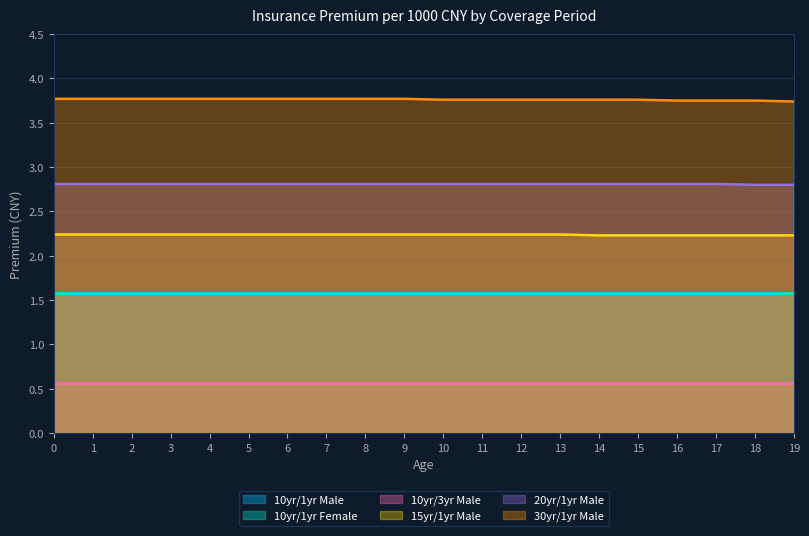

What is the value of the 15yr_1yr_male point at the 1st from the left?

2.2